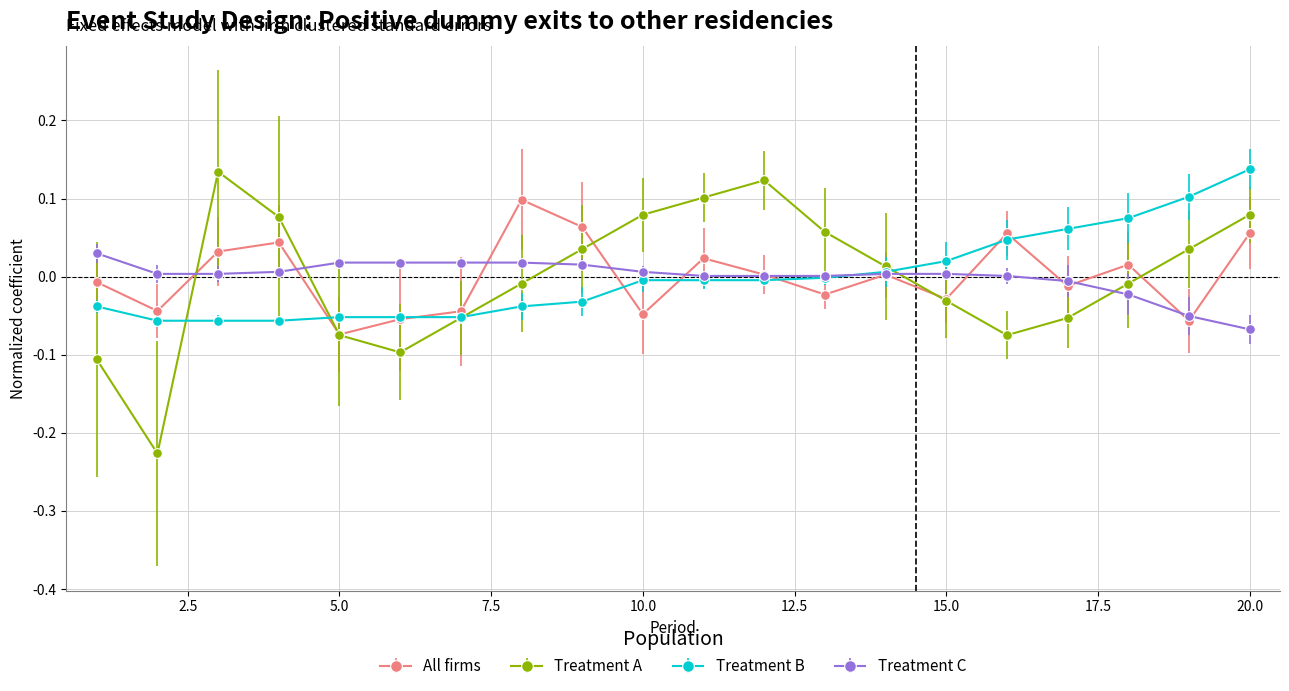

True or false: Treatment C and Treatment A intersect in this chart.

True